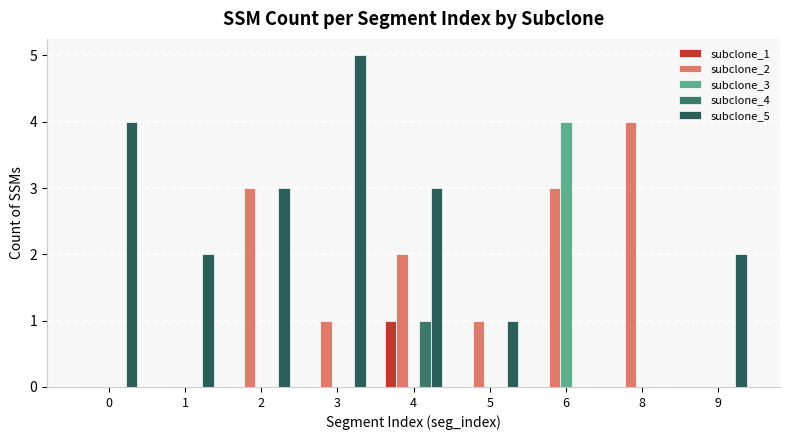

Is it true that subclone_3 equals 0 at 3?

True